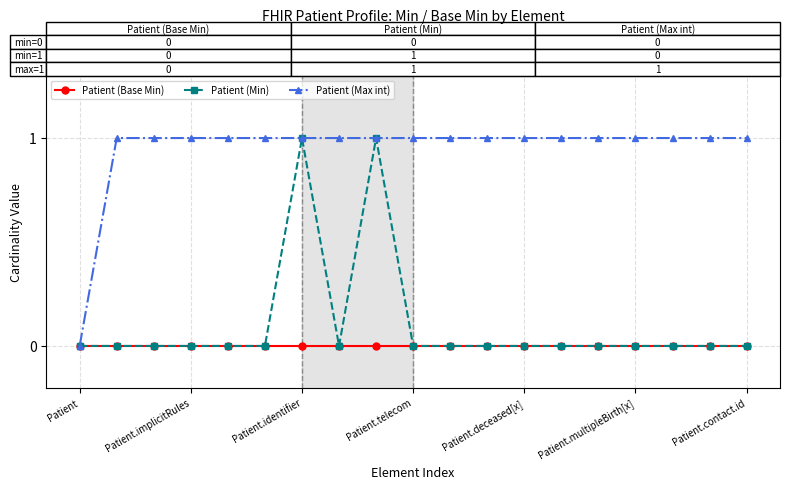

Which series has the largest total across all categories?

Patient (Max int)